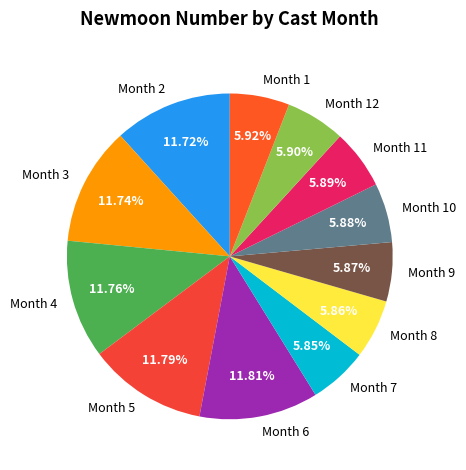

Combined, do Month 5 and Month 1 account for over 50%?

No